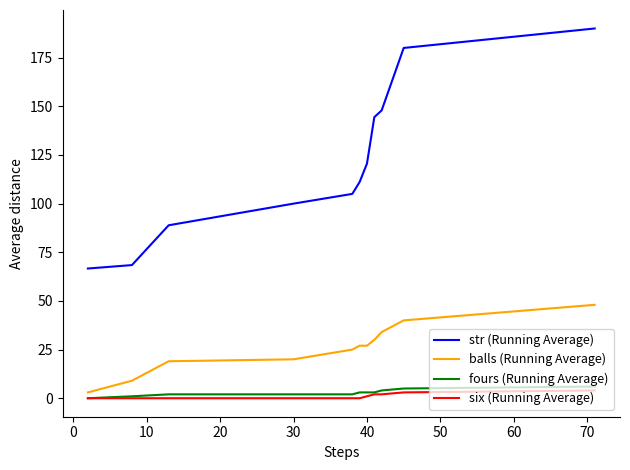

What is the greatest value displayed?

190.0